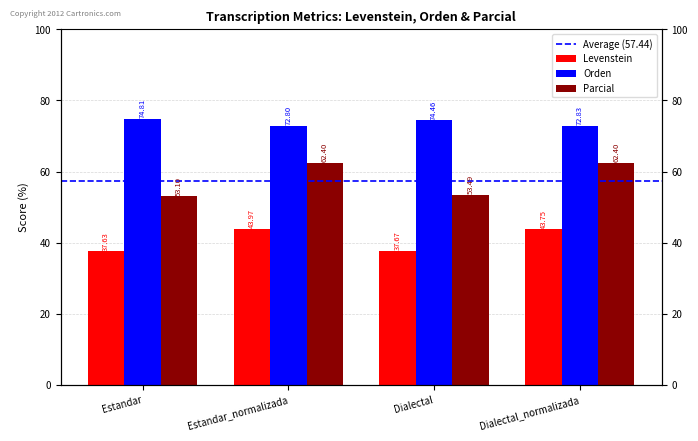

Between Estandar_normalizada and Dialectal, which is larger?

Estandar_normalizada